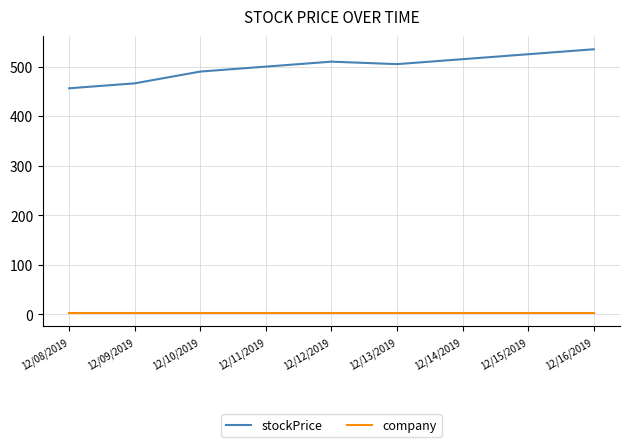

What is the maximum value for stockPrice?

535.0